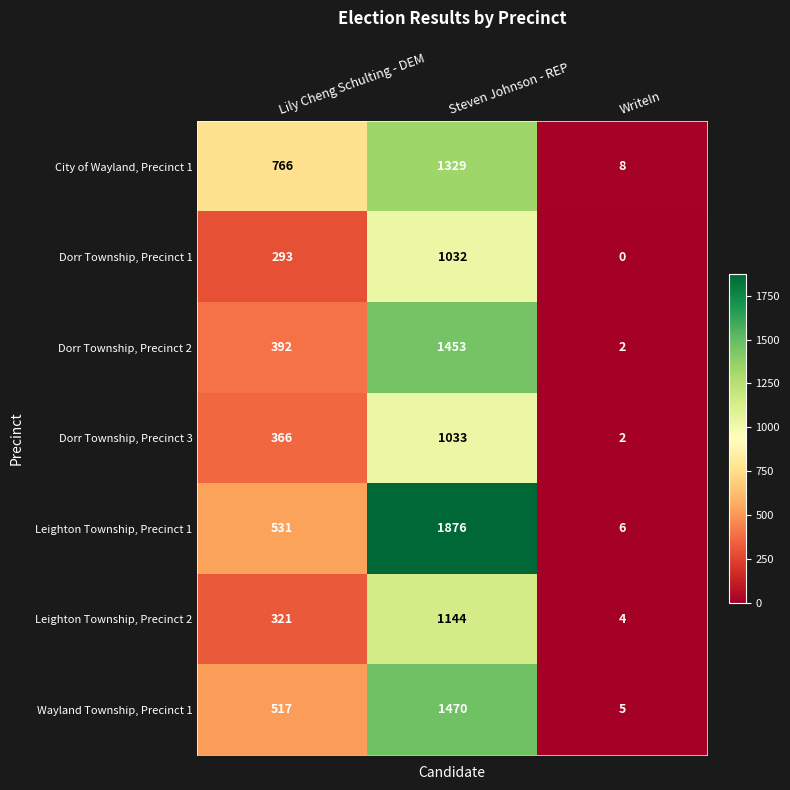

At which category does the chart reach its minimum across all series?

WriteIn